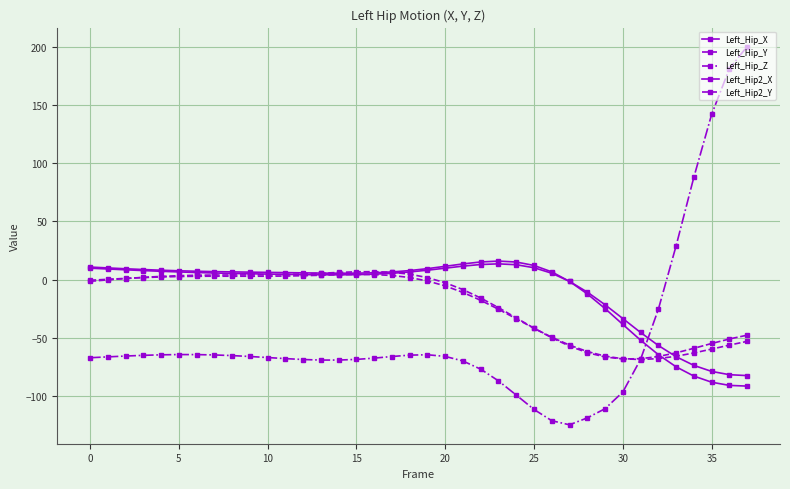

Is this an area chart (filled region under the line)?

No